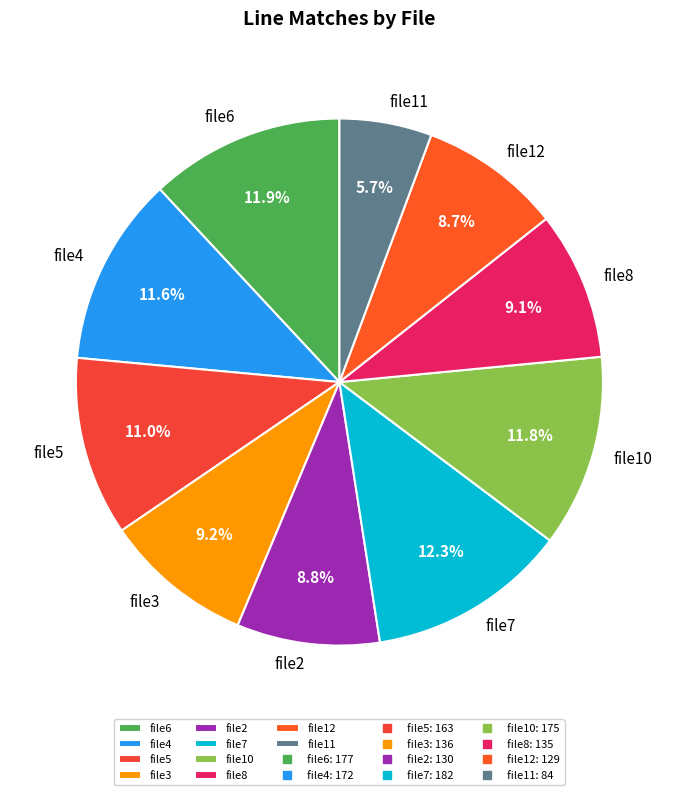

How much of the chart is everything except file4?

88.4%